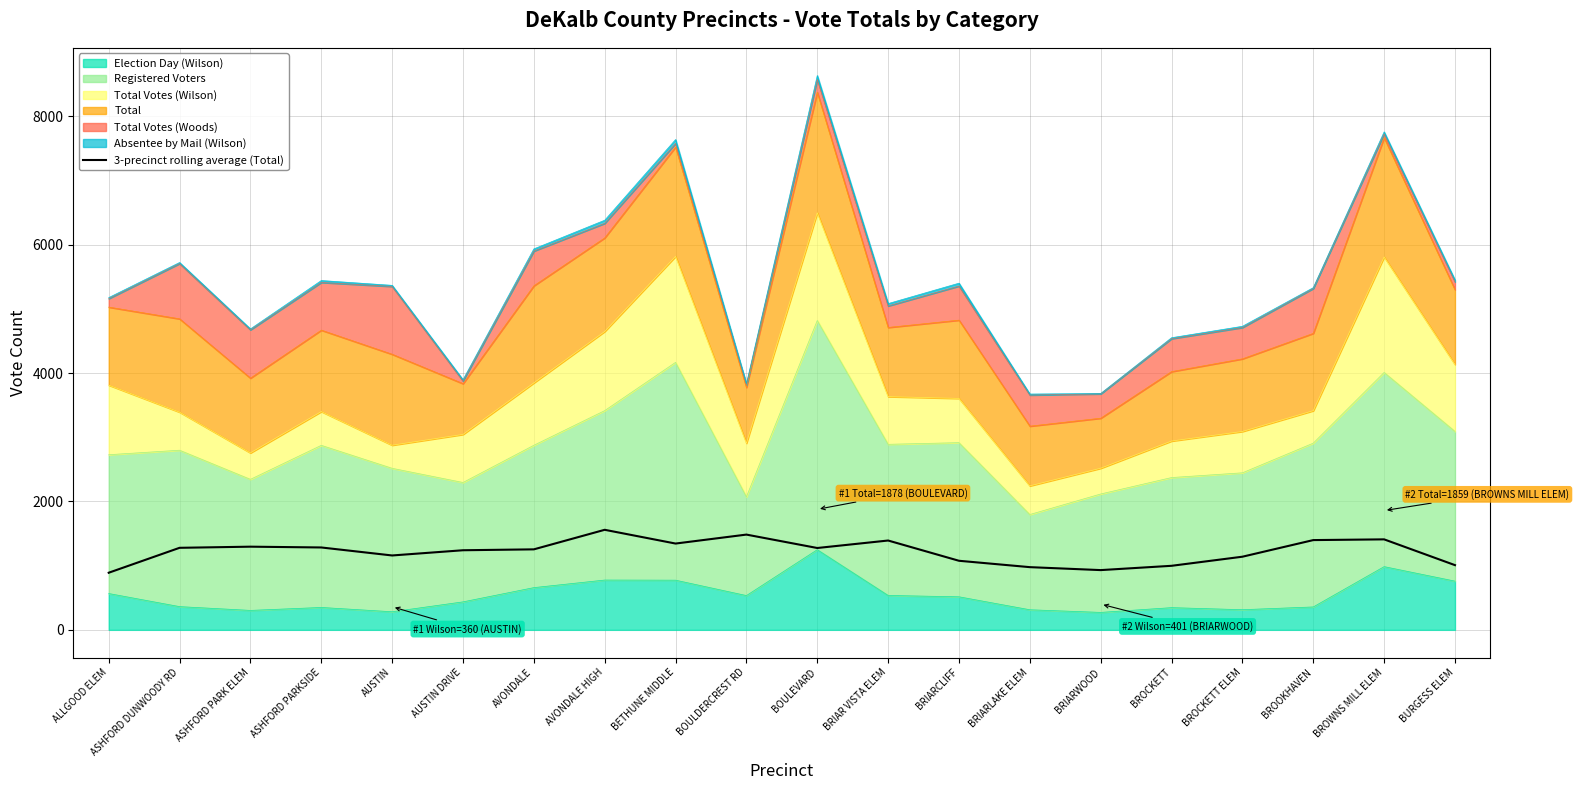

The chart shows a value of 1159.0 at AUSTIN. True or false?

True